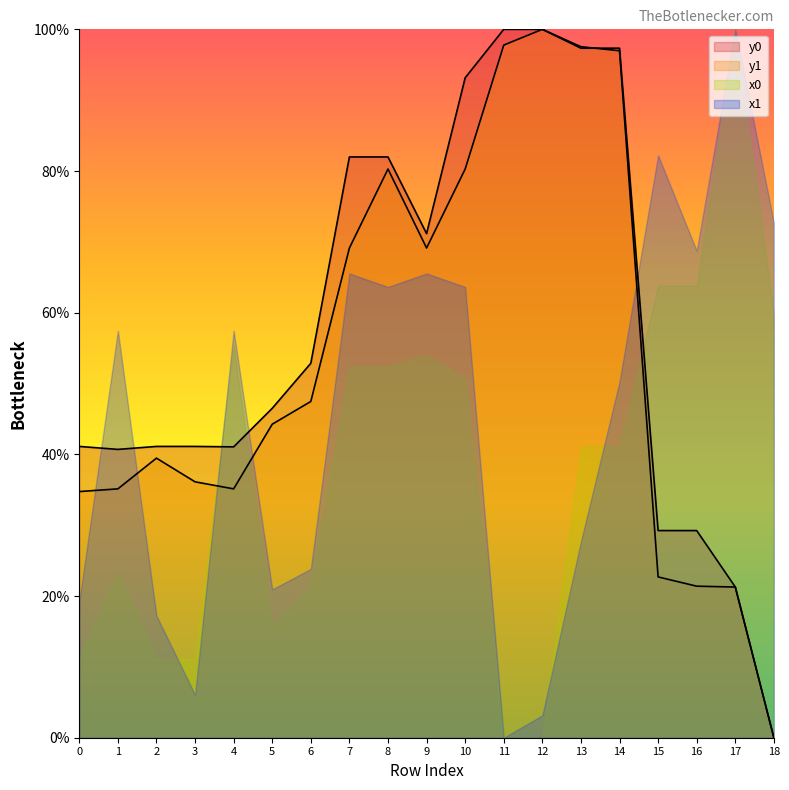

True or false: y1 has more than 0 interior local peaks.

True